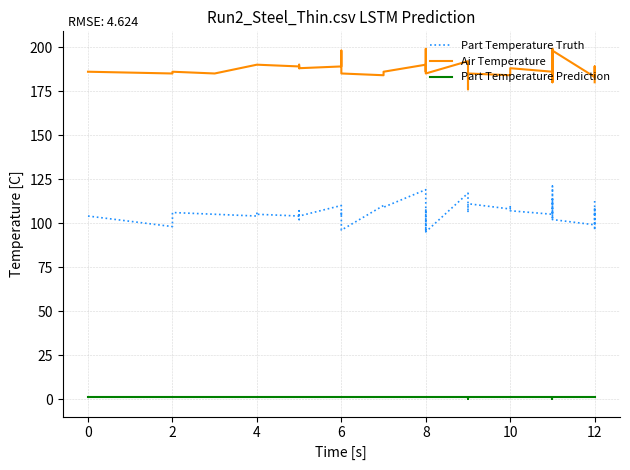

What is the label of the 22nd point from the right?

8